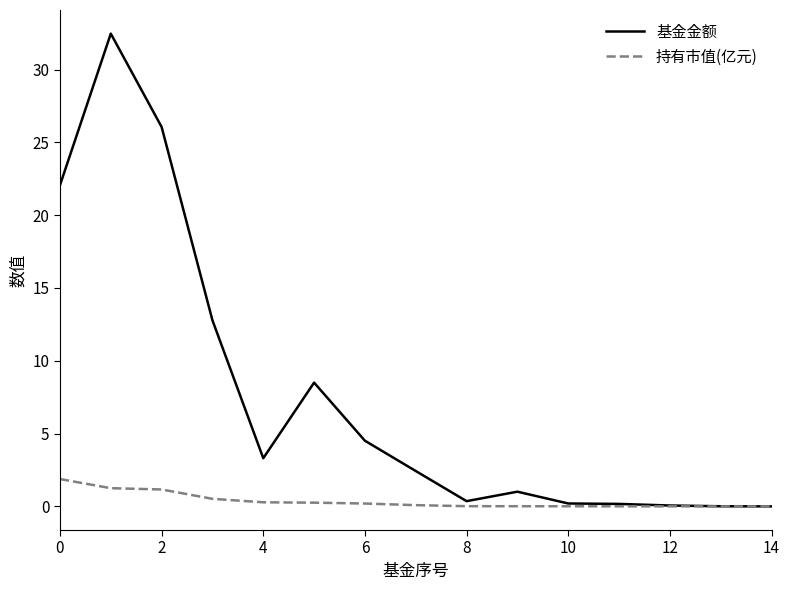

What is the average value of the 基金金额 series?

7.6